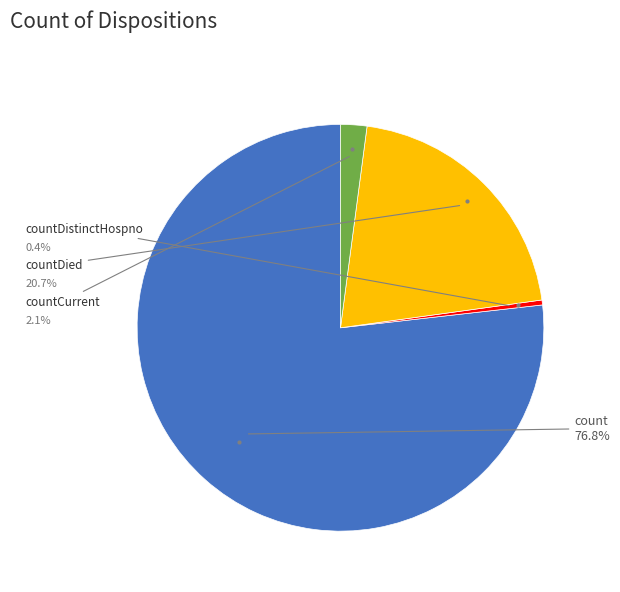

Does any single category account for the majority?

Yes